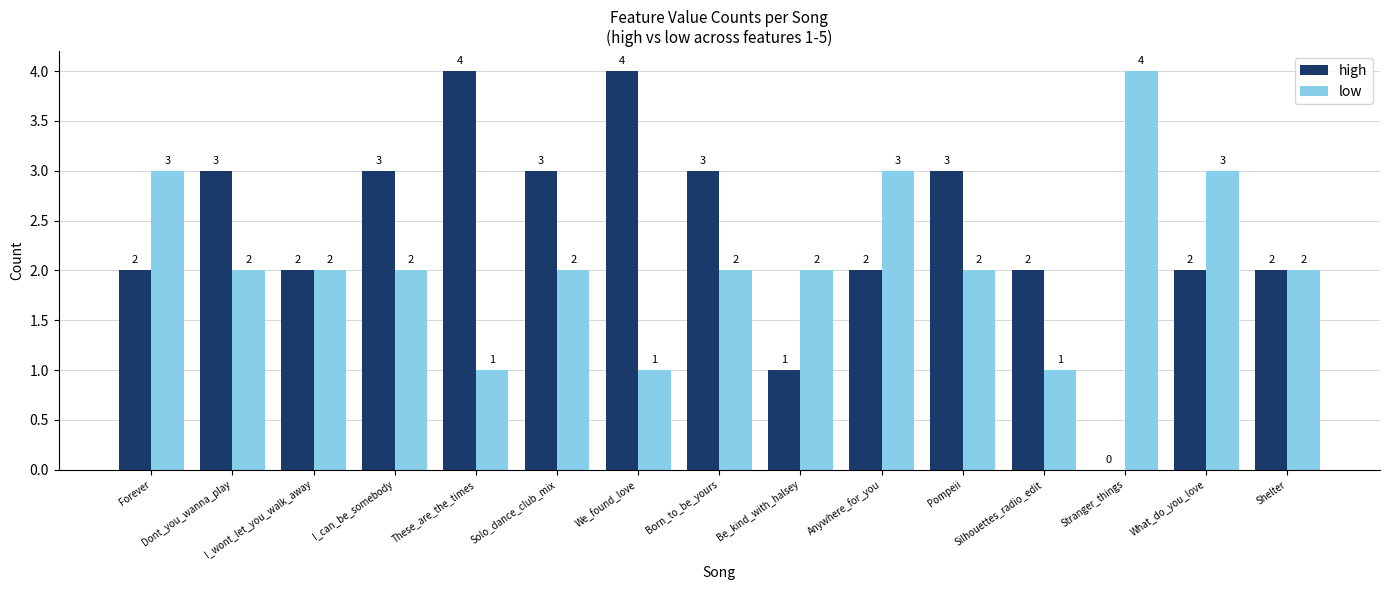

The value of high at Born_to_be_yours is 3. True or false?

True